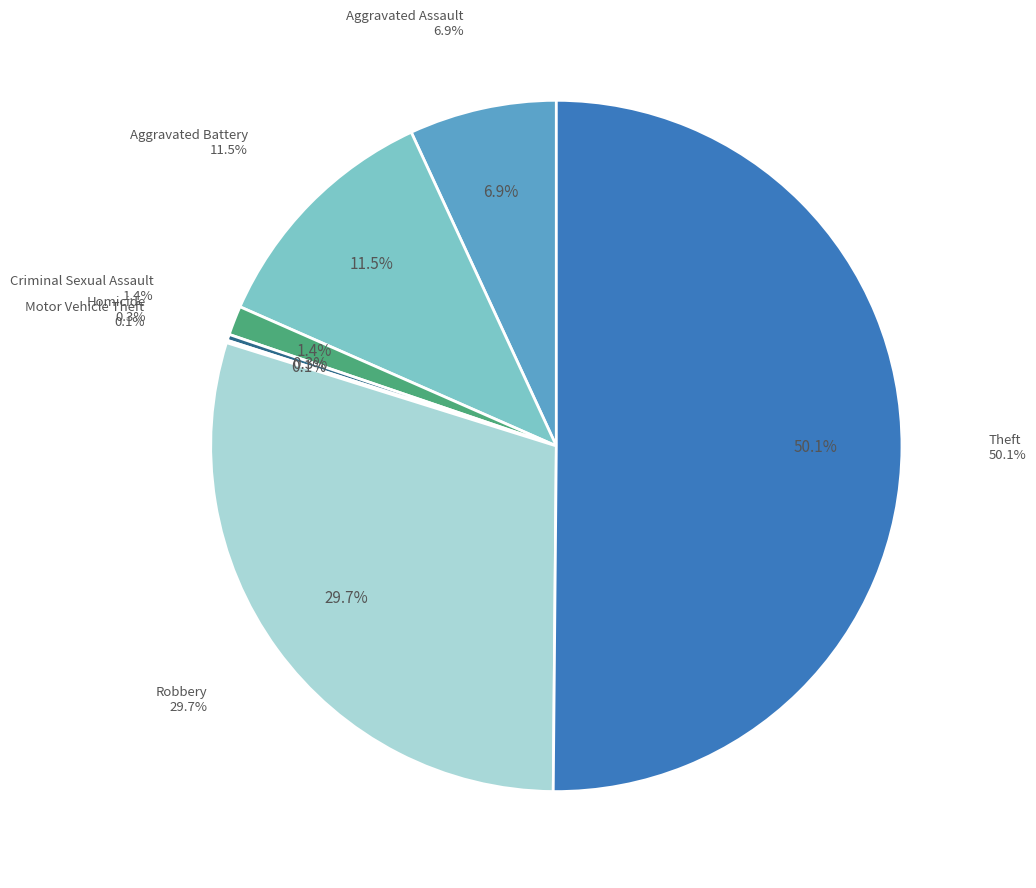

Count the number of slices in the pie.

7